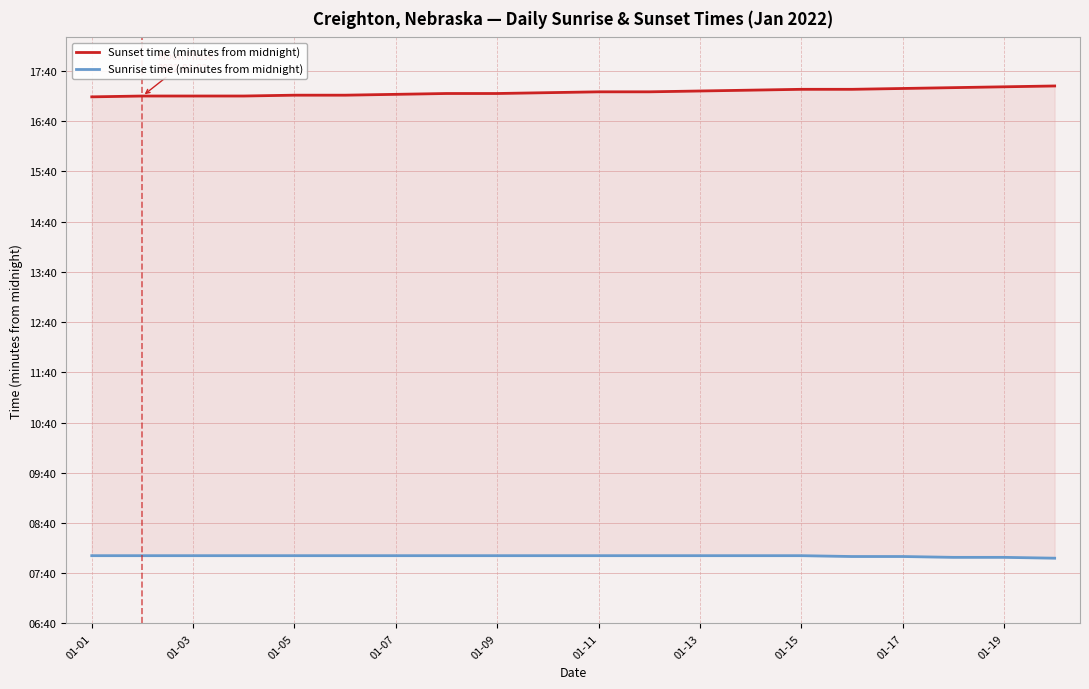

Is it true that Sunset time (minutes from midnight) equals 1034 at 01-19?

True